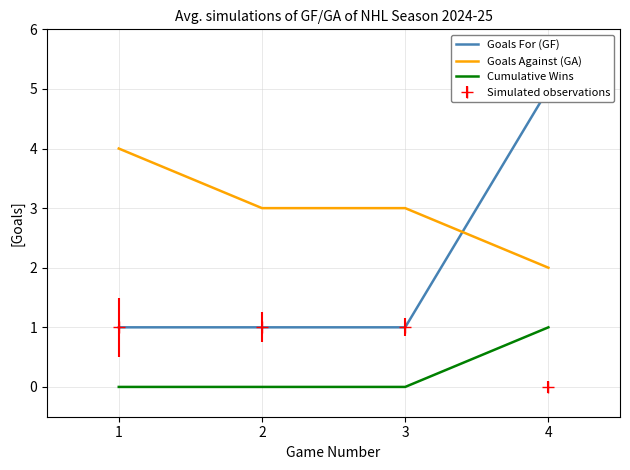

True or false: Cumulative Wins and Goals For (GF) cross at least once.

False